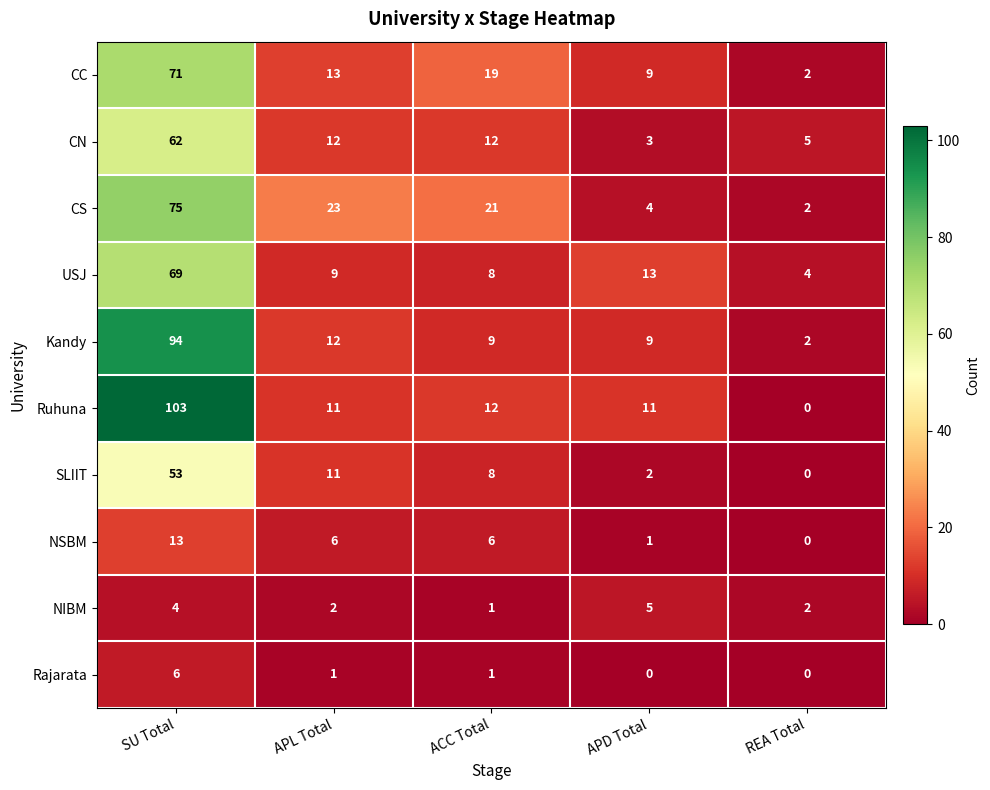

At which label is Ruhuna closest to 51?

ACC Total